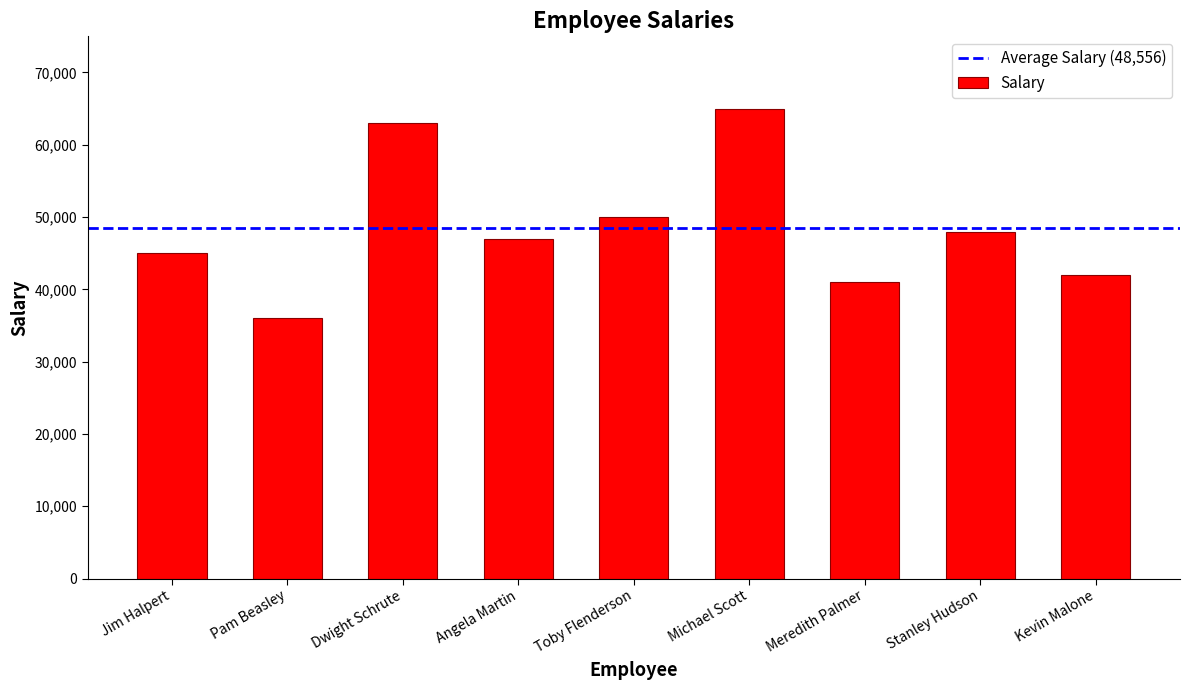

What is the change in value from Dwight Schrute to Meredith Palmer?

-22000